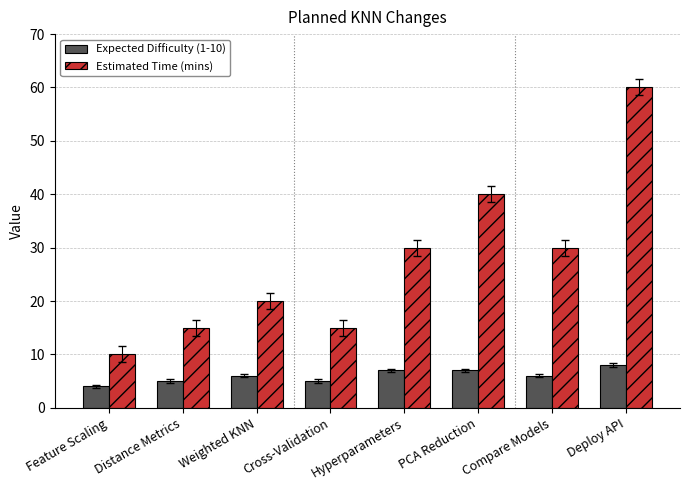

List the series in order of their peak value, lowest first.

Expected Difficulty (1-10), Estimated Time (mins)